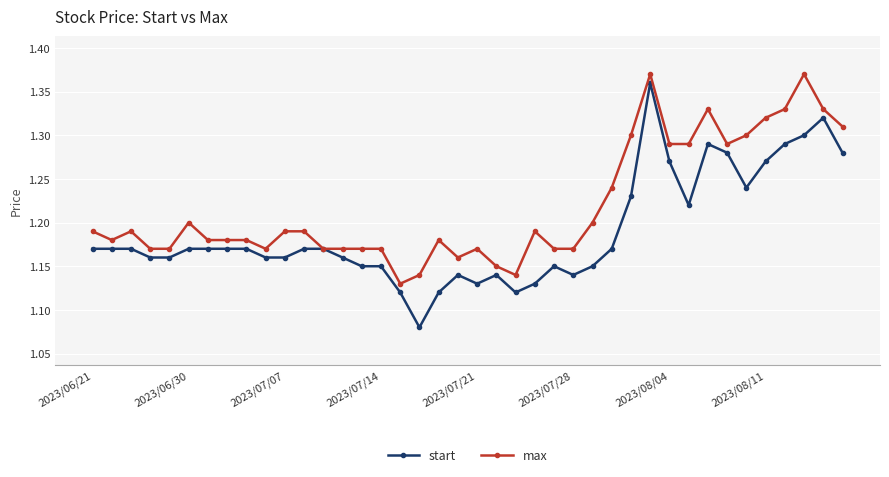

List the series in order of their overall mean, highest first.

max, start